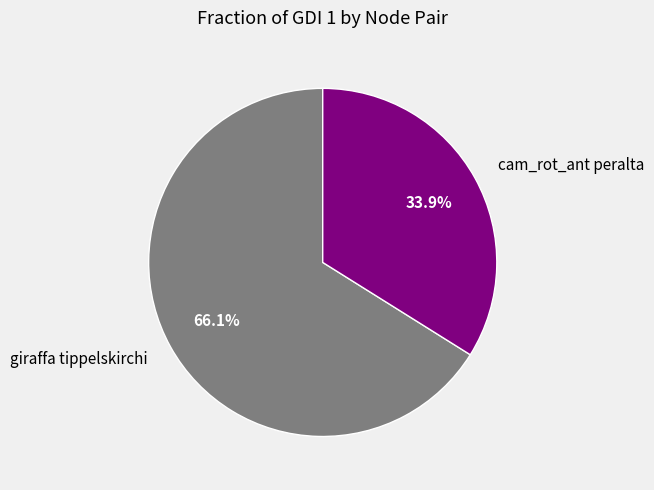

Combined, do giraffa tippelskirchi and cam_rot_ant peralta account for over 50%?

Yes